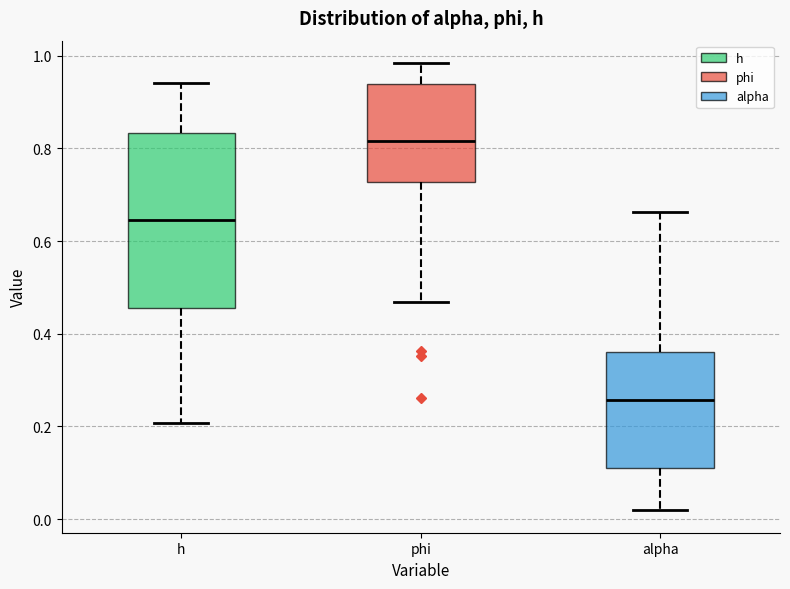

Where does the lower whisker of the box for phi end on the y-axis? The values are not printed on the chart, so give them approximately, as read against the axis.

0.46